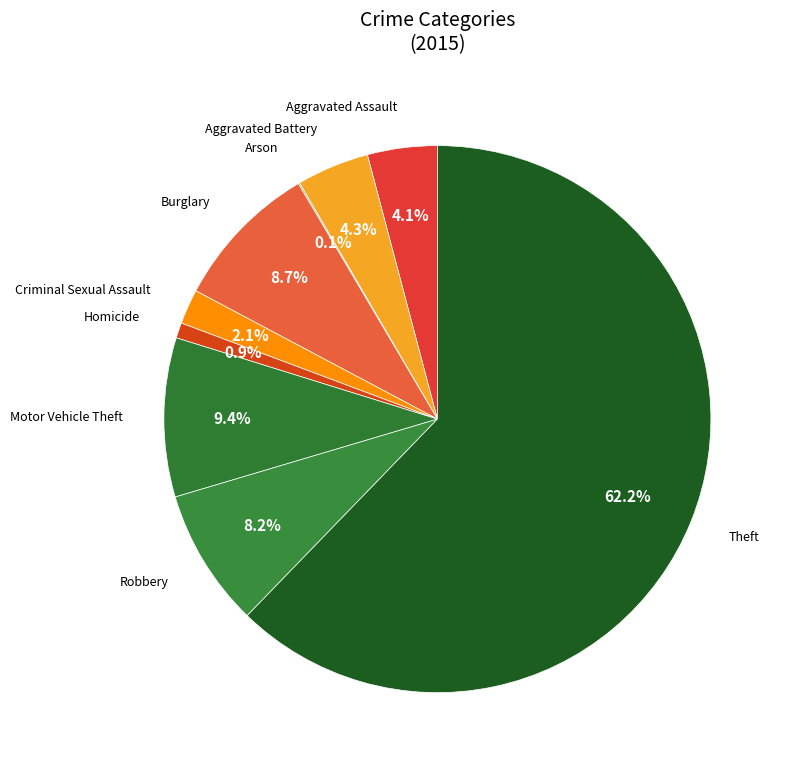

Rank the categories by value from highest to lowest.

Theft, Motor Vehicle Theft, Burglary, Robbery, Aggravated Battery, Aggravated Assault, Criminal Sexual Assault, Homicide, Arson